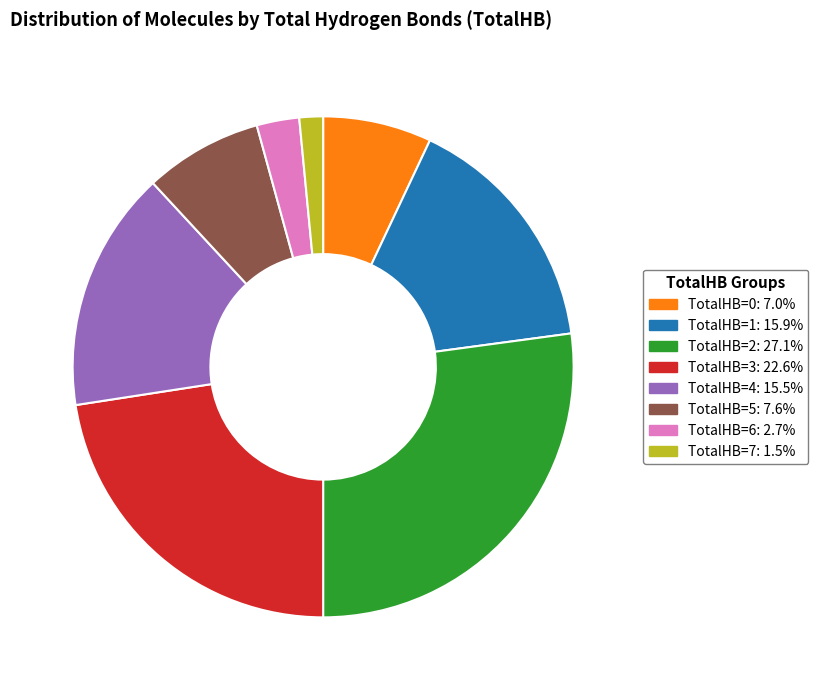

Is there any slice that represents more than half of the pie?

No